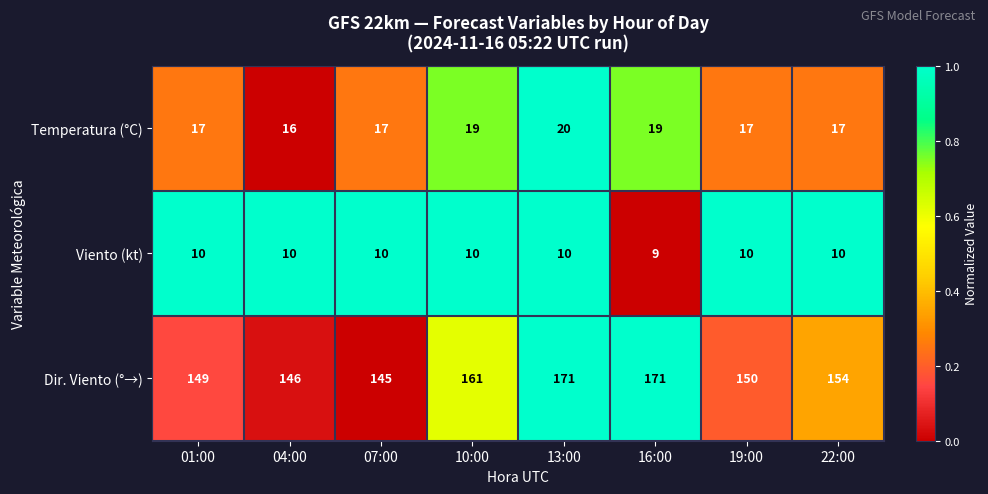

What is the maximum value shown in the chart?

171